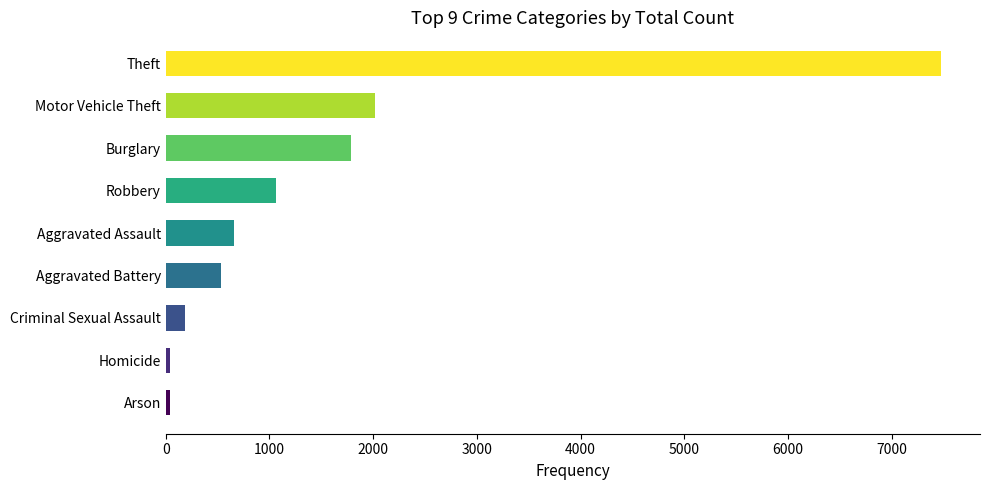

Count the number of categories in the chart.

9